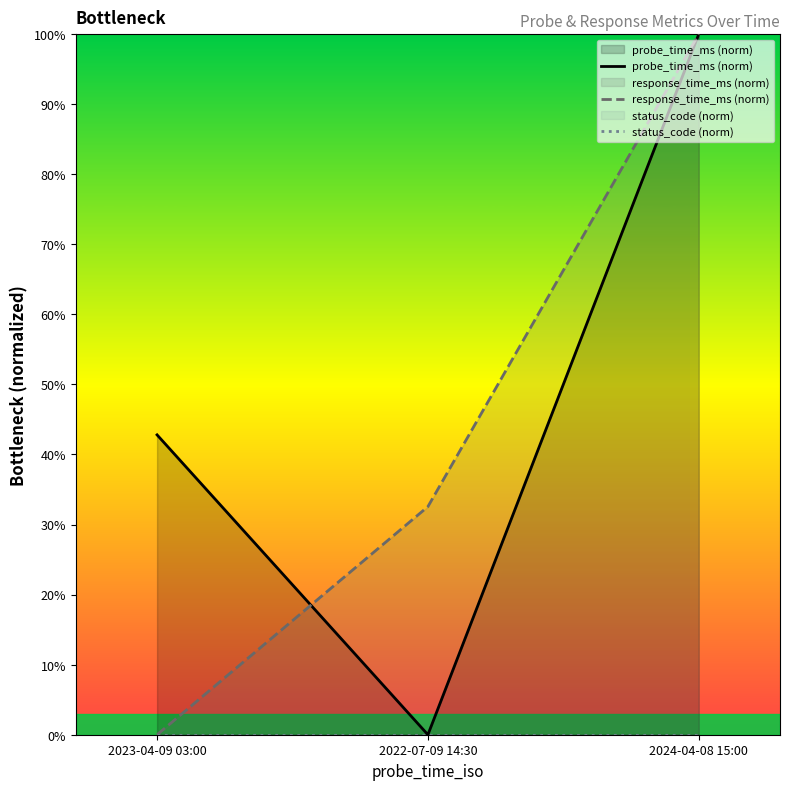

List the labels in order of probe_time_ms (norm) value, largest first.

2024-04-08 15:00, 2023-04-09 03:00, 2022-07-09 14:30